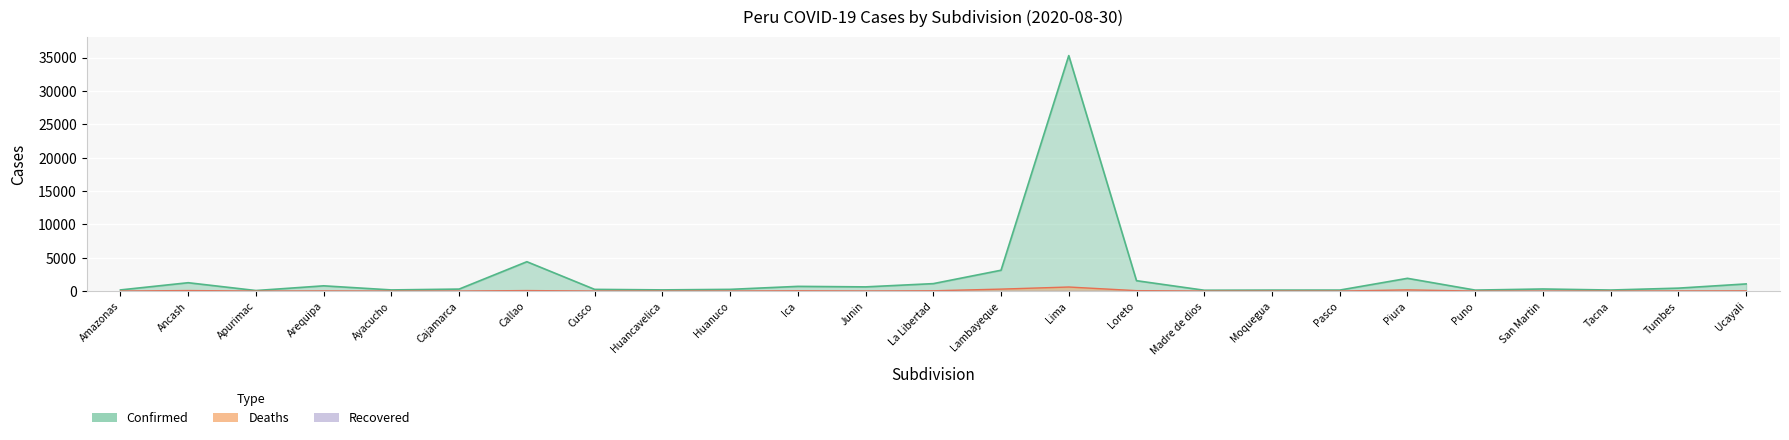

What is the label of the 2nd point from the right?

Tumbes